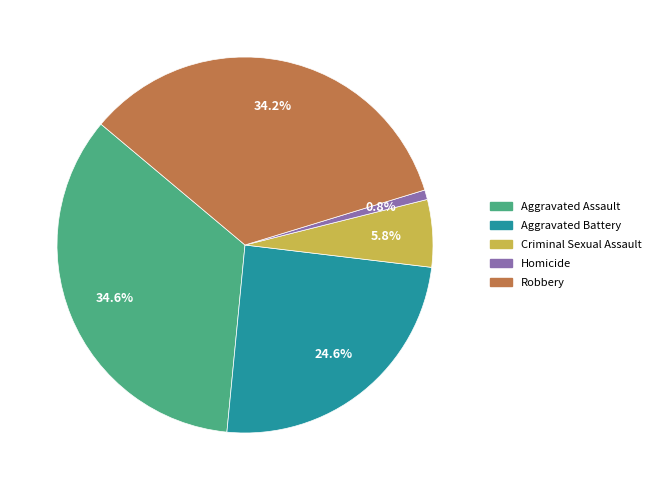

Is the sum of Criminal Sexual Assault and Aggravated Battery greater than half?

No